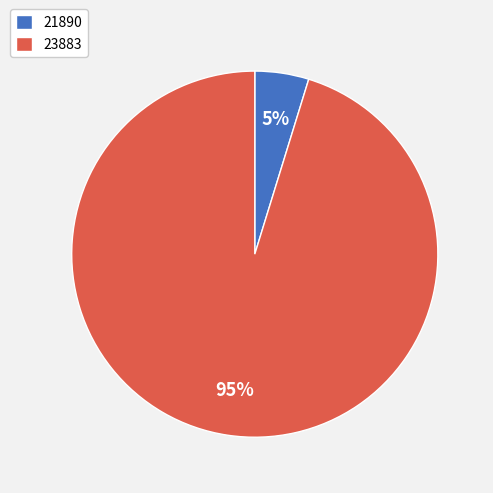

Is the sum of 23883 and 21890 greater than half?

Yes